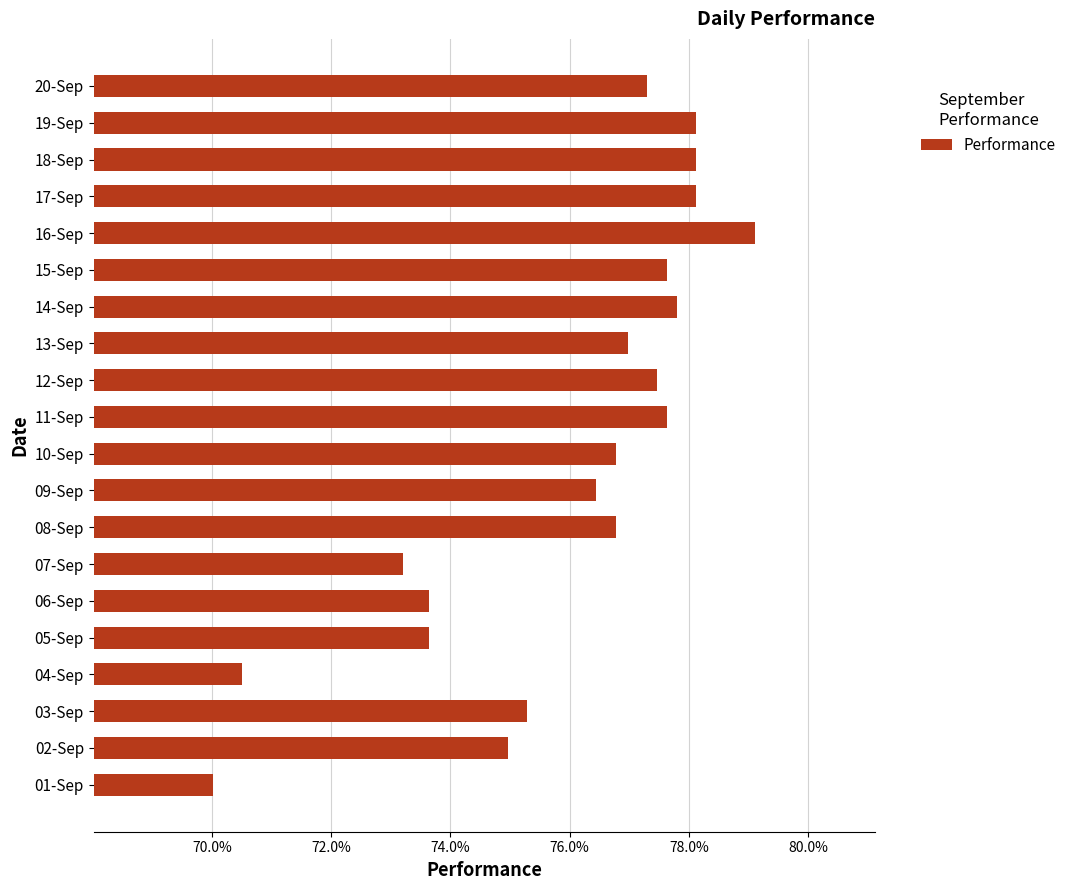

Does the chart contain any negative values?

No